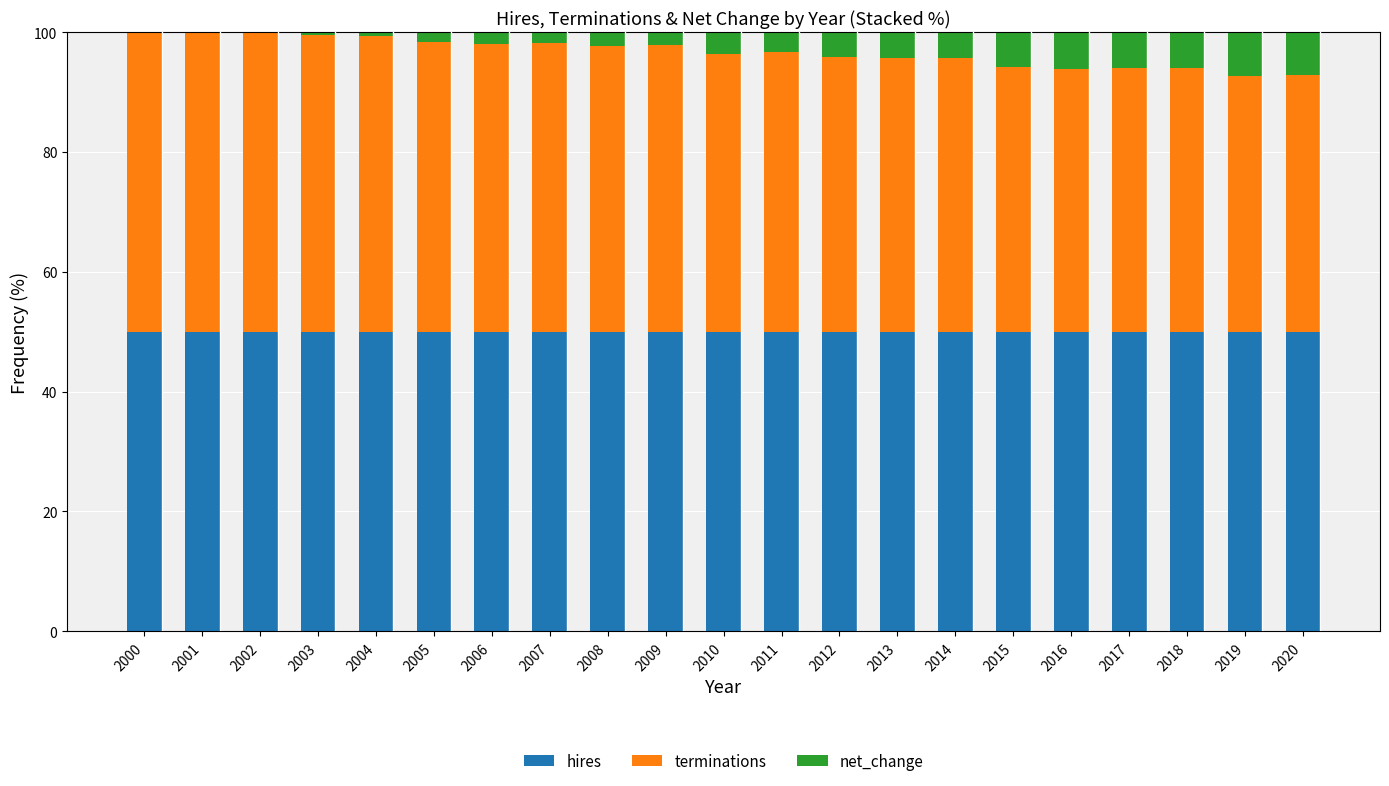

Does the chart contain stacked bars?

Yes